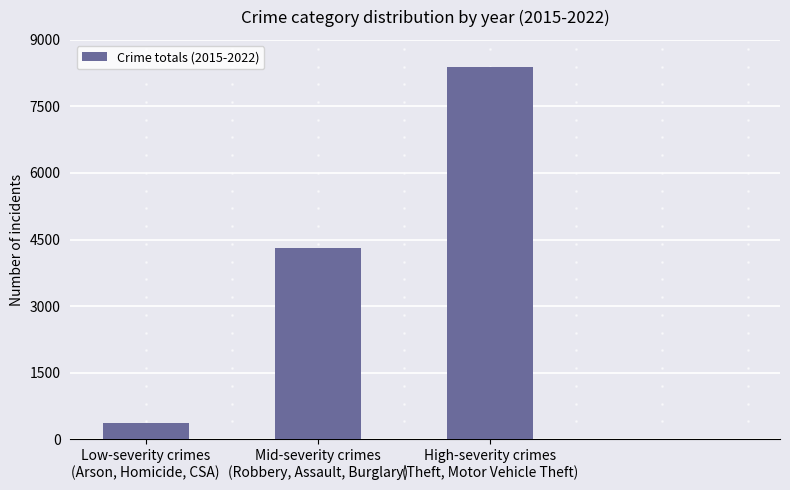

List the labels in order of value, smallest first.

Low-severity crimes
(Arson, Homicide, CSA), Mid-severity crimes
(Robbery, Assault, Burglary), High-severity crimes
(Theft, Motor Vehicle Theft)